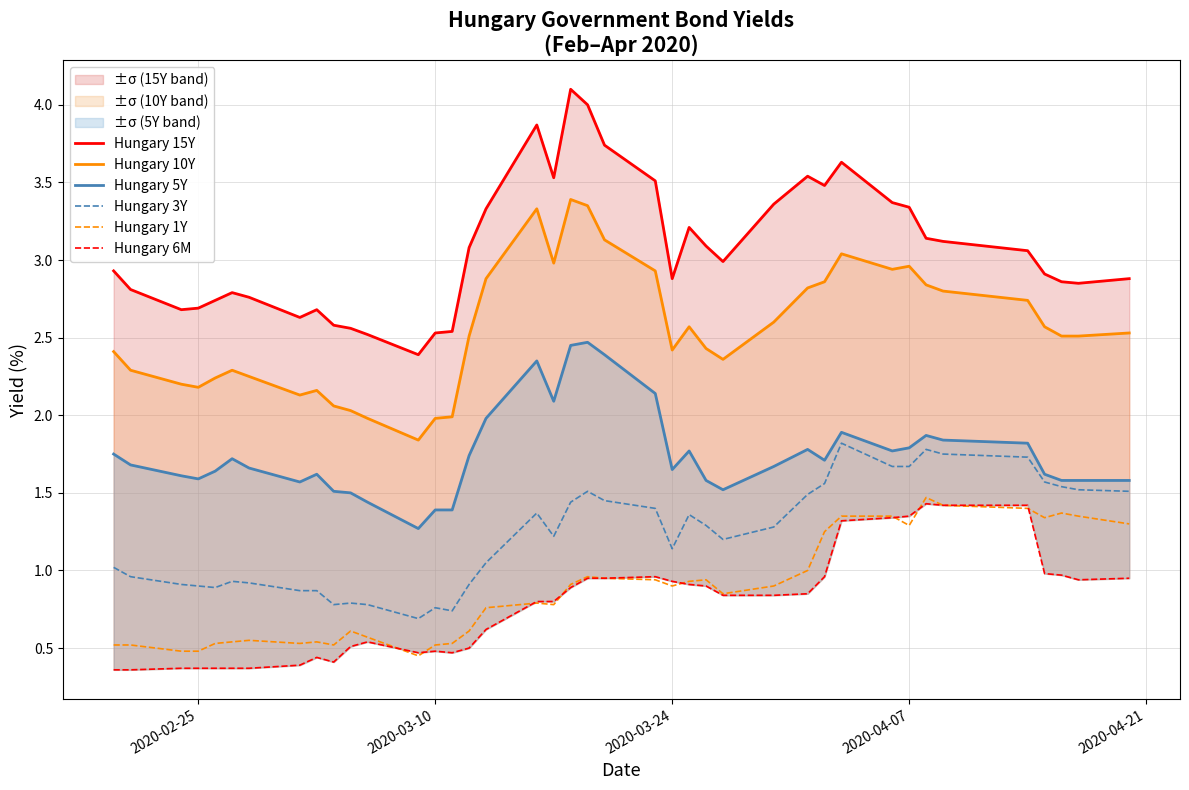

Reading left to right, transcribe all the data shown in this chart.

Hungary 15Y: 2.9	2.8	2.7	2.7	2.7	2.8	2.8	2.6	2.7	2.6	2.6	2.5	2.4	2.5	2.5	3.1	3.3	3.9	3.5	4.1	4.0	3.7	3.5	2.9	3.2	3.1	3.0	3.4	3.5	3.5	3.6	3.4	3.3	3.1	3.1	3.1	2.9	2.9	2.9	2.9
Hungary 10Y: 2.4	2.3	2.2	2.2	2.2	2.3	2.2	2.1	2.2	2.1	2.0	2.0	1.8	2.0	2.0	2.5	2.9	3.3	3.0	3.4	3.4	3.1	2.9	2.4	2.6	2.4	2.4	2.6	2.8	2.9	3.0	2.9	3.0	2.8	2.8	2.7	2.6	2.5	2.5	2.5
Hungary 5Y: 1.8	1.7	1.6	1.6	1.6	1.7	1.7	1.6	1.6	1.5	1.5	1.4	1.3	1.4	1.4	1.7	2.0	2.4	2.1	2.5	2.5	2.4	2.1	1.6	1.8	1.6	1.5	1.7	1.8	1.7	1.9	1.8	1.8	1.9	1.8	1.8	1.6	1.6	1.6	1.6
Hungary 3Y: 1.0	1.0	0.9	0.9	0.9	0.9	0.9	0.9	0.9	0.8	0.8	0.8	0.7	0.8	0.7	0.9	1.1	1.4	1.2	1.4	1.5	1.4	1.4	1.1	1.4	1.3	1.2	1.3	1.5	1.6	1.8	1.7	1.7	1.8	1.8	1.7	1.6	1.5	1.5	1.5
Hungary 1Y: 0.5	0.5	0.5	0.5	0.5	0.5	0.6	0.5	0.5	0.5	0.6	0.6	0.5	0.5	0.5	0.6	0.8	0.8	0.8	0.9	1.0	0.9	0.9	0.9	0.9	0.9	0.8	0.9	1.0	1.2	1.4	1.4	1.3	1.5	1.4	1.4	1.3	1.4	1.4	1.3
Hungary 6M: 0.4	0.4	0.4	0.4	0.4	0.4	0.4	0.4	0.4	0.4	0.5	0.5	0.5	0.5	0.5	0.5	0.6	0.8	0.8	0.9	0.9	0.9	1.0	0.9	0.9	0.9	0.8	0.8	0.8	1.0	1.3	1.3	1.4	1.4	1.4	1.4	1.0	1.0	0.9	0.9